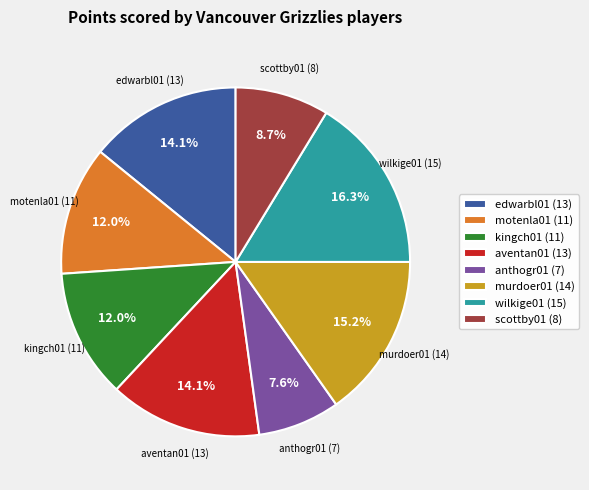

True or false: kingch01 accounts for 1% of the total.

False